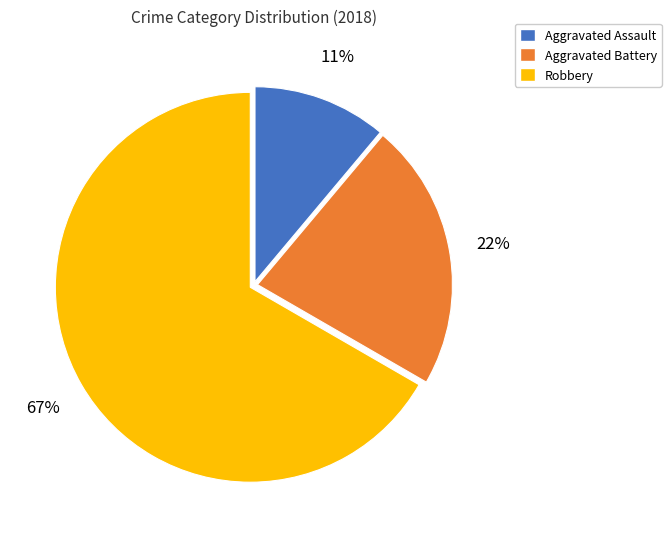

What percentage is the Aggravated Battery slice, to the nearest percent?

22%